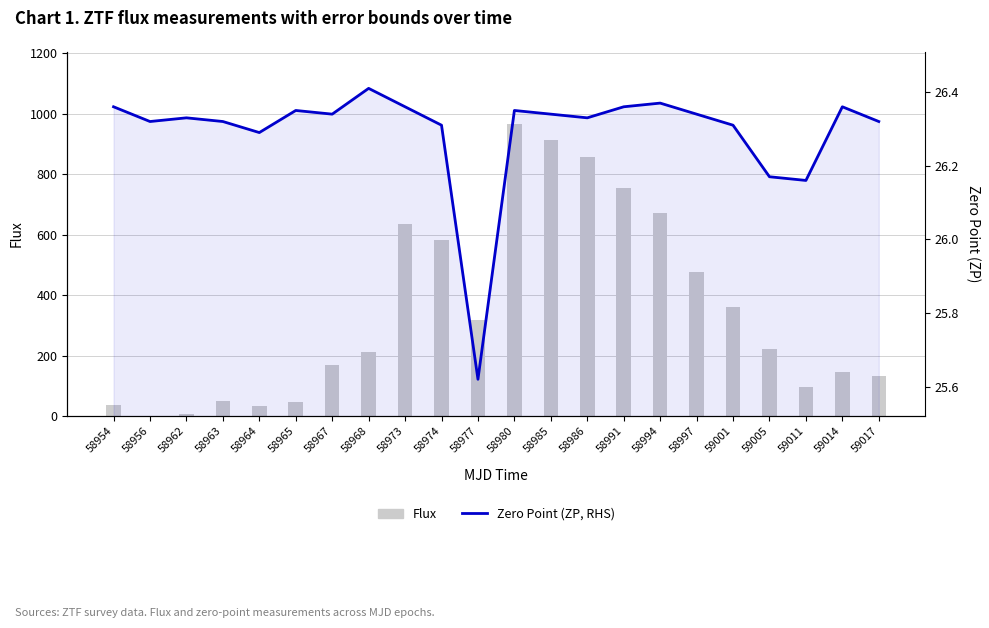

At which label does Flux reach its peak?

58980